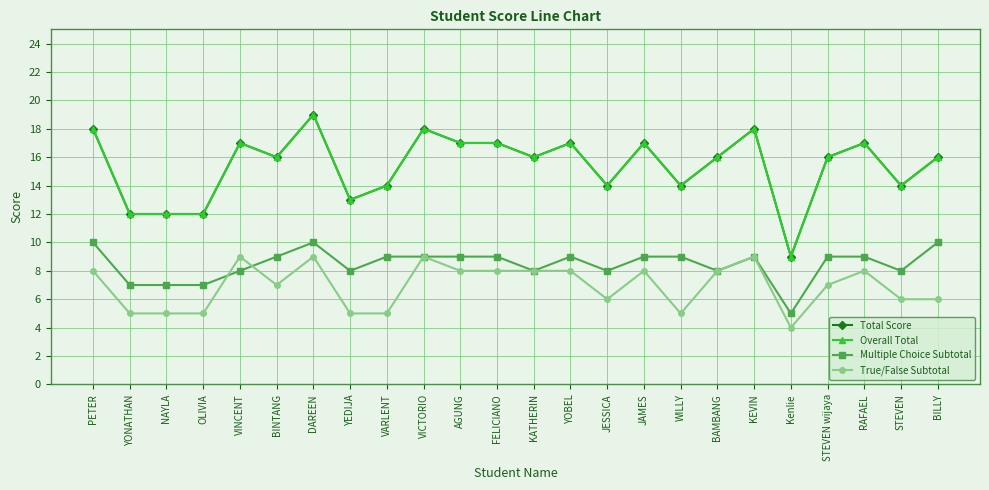

Does the chart display data point markers on the line(s)?

Yes